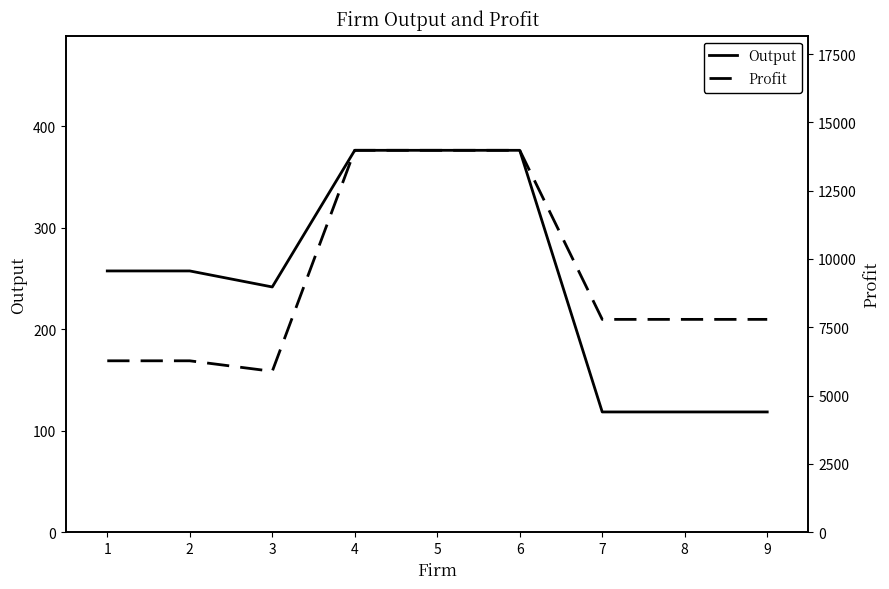

The value of Output at 3 is 86.6. True or false?

False